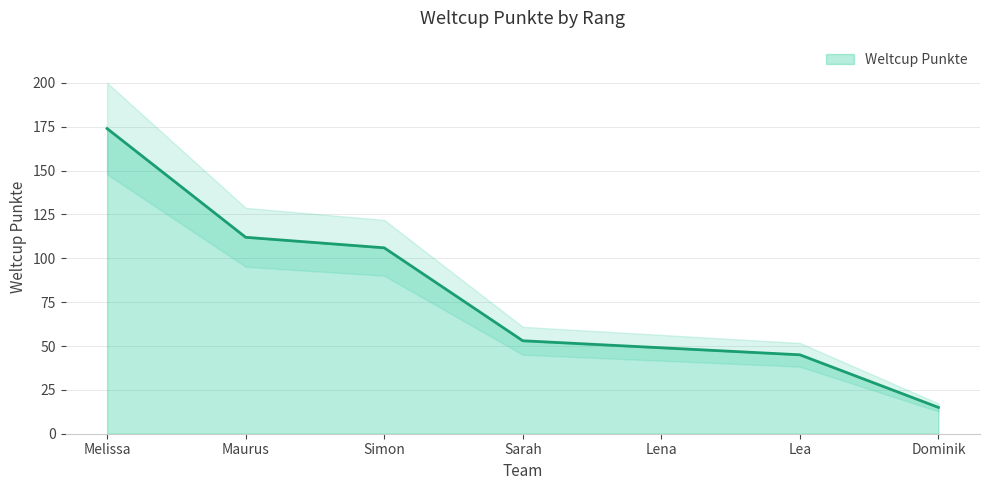

Reading left to right, extract all data points from this chart.

174	112	106	53	49	45	15